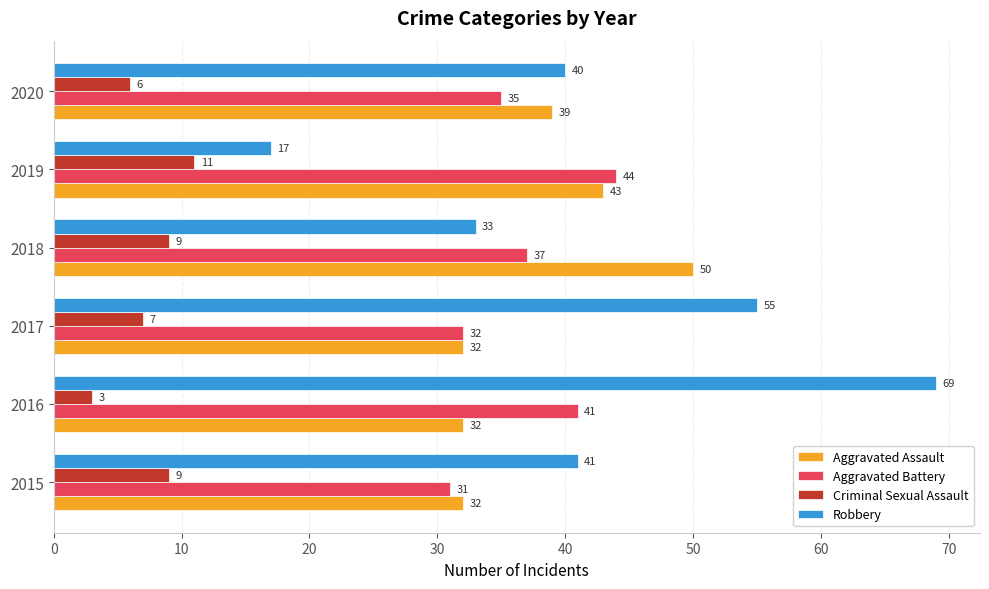

What is the difference between the second highest and minimum values in the Aggravated Assault series?

11